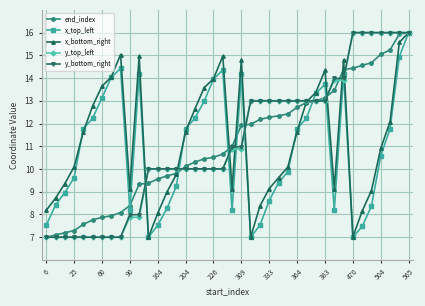

How many interior local valleys does the x_bottom_right series have?

6